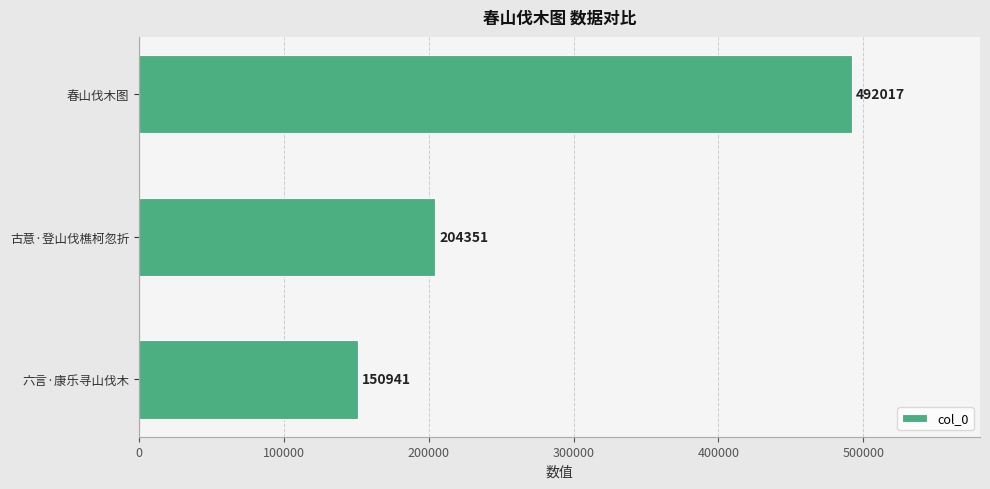

Reading bottom to top, transcribe all the data shown in this chart.

六言·康乐寻山伐木=150941	古意·登山伐樵柯忽折=204351	春山伐木图=492017